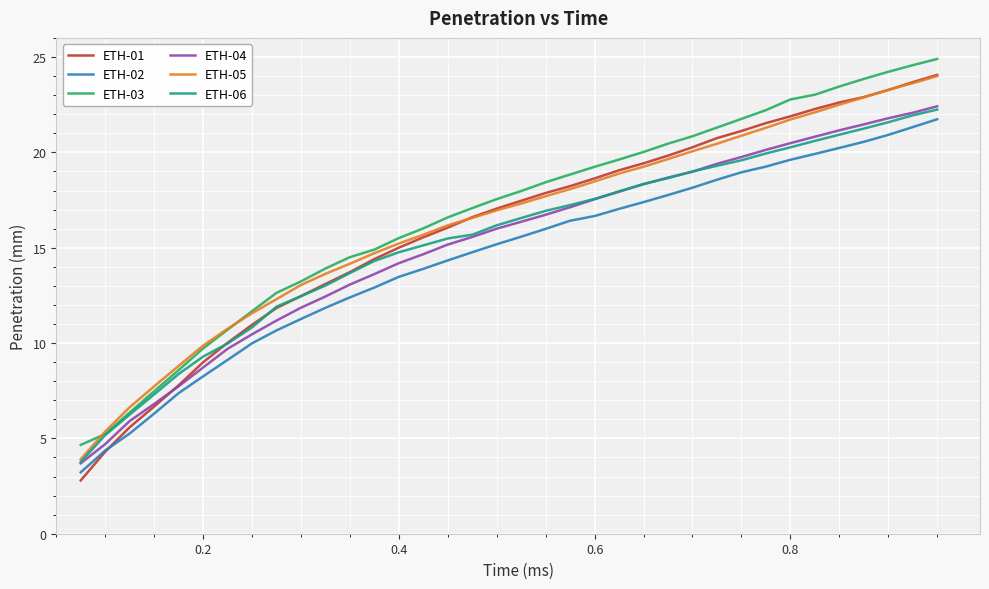

Which series has the largest total across all categories?

ETH-03